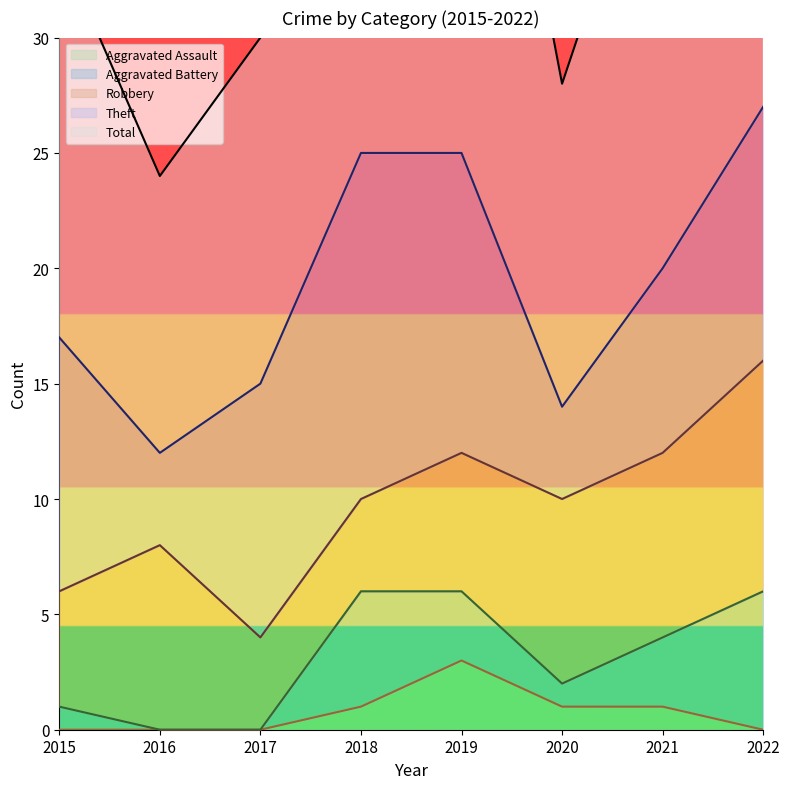

Rank the series at 2022 from lowest to highest value.

Aggravated Assault, Aggravated Battery, Robbery, Theft, Total